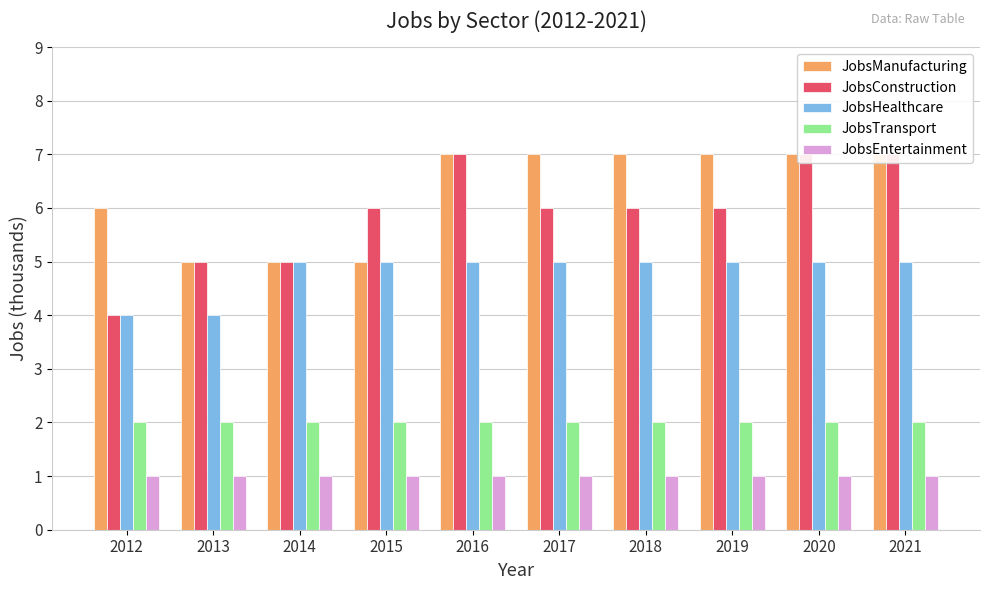

What is the sum of the JobsEntertainment values at 2019 and 2013?

2